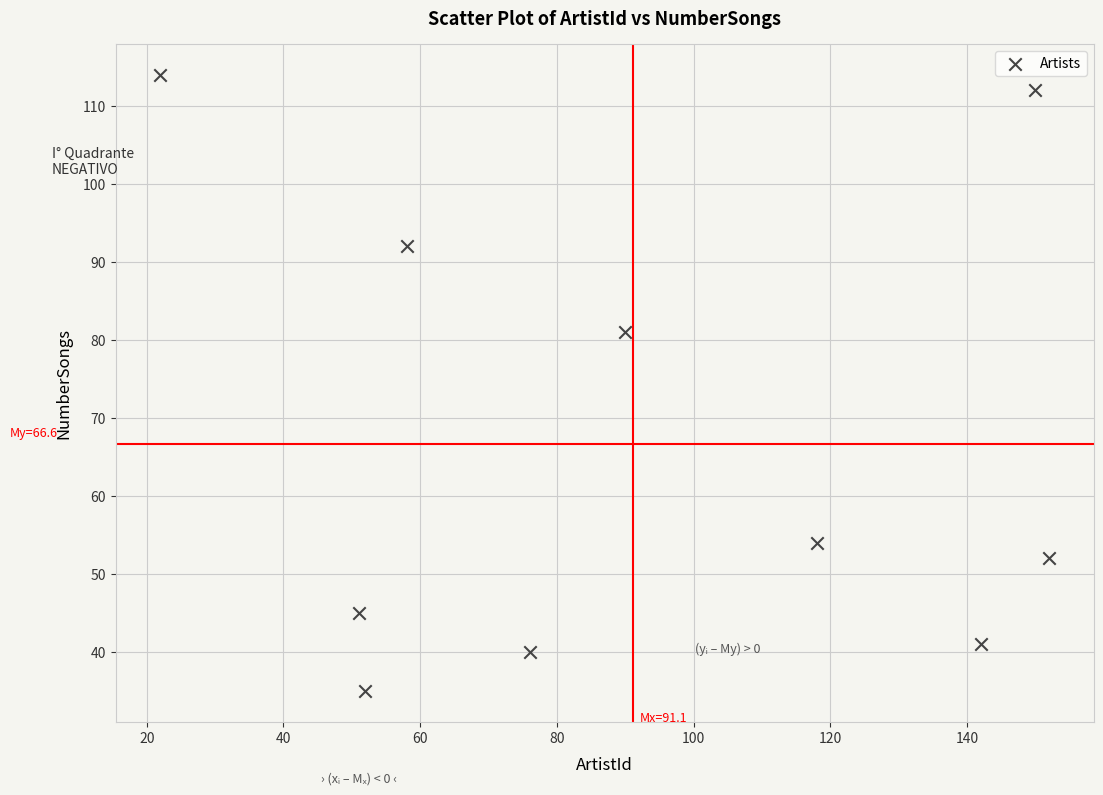

What Y value in the scatter plot is closest to 74?

81